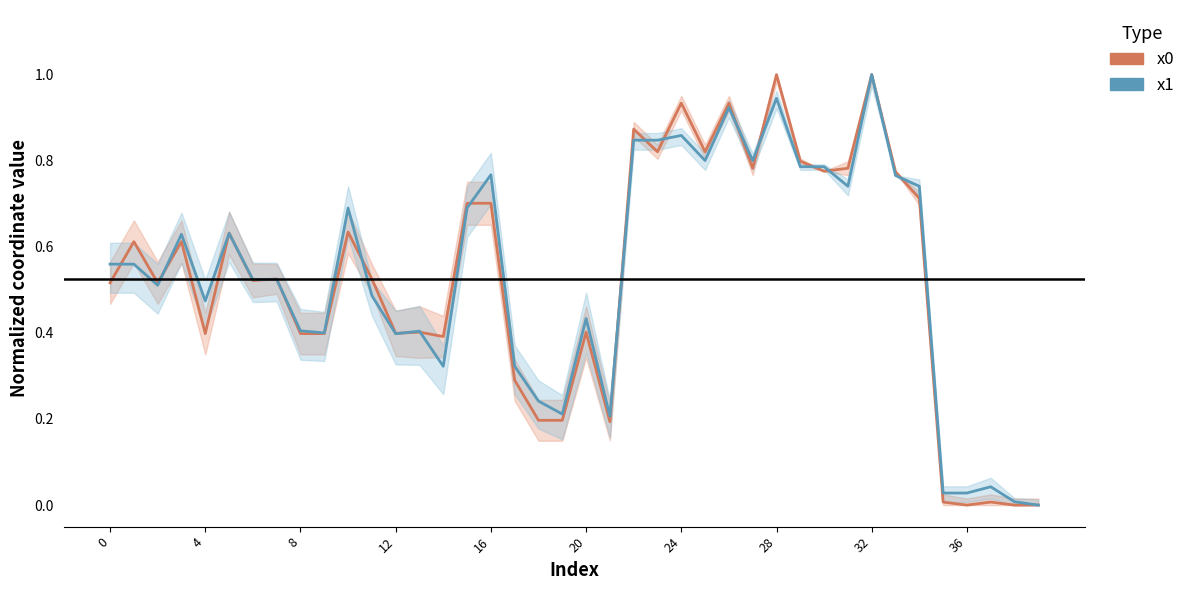

How many times do x0_center and x1_center cross each other?

18